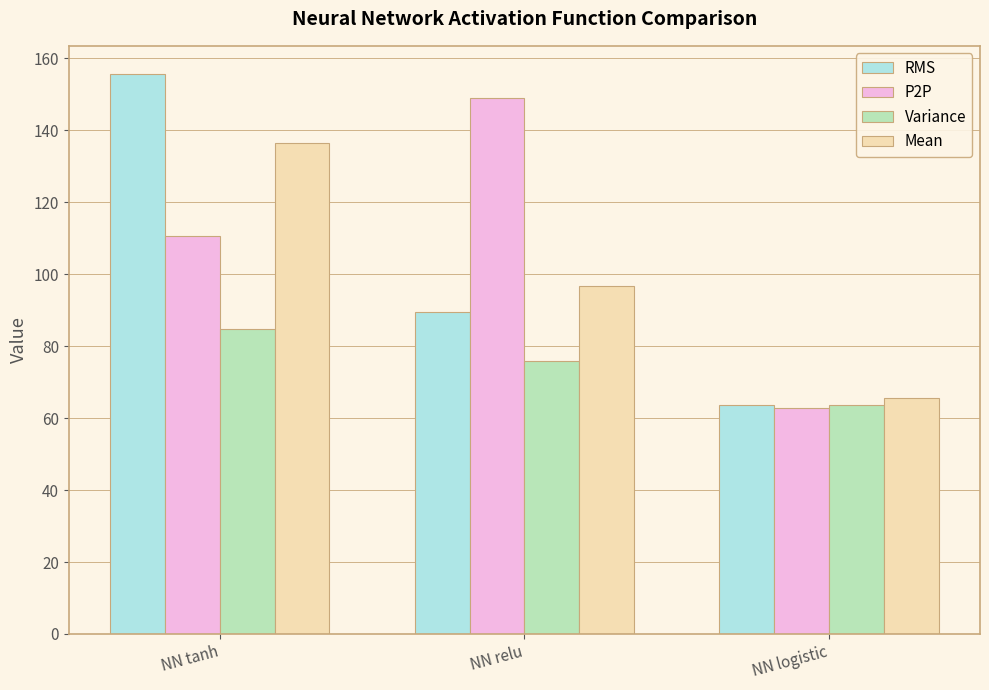

What is the total value across all series at NN relu?

411.1